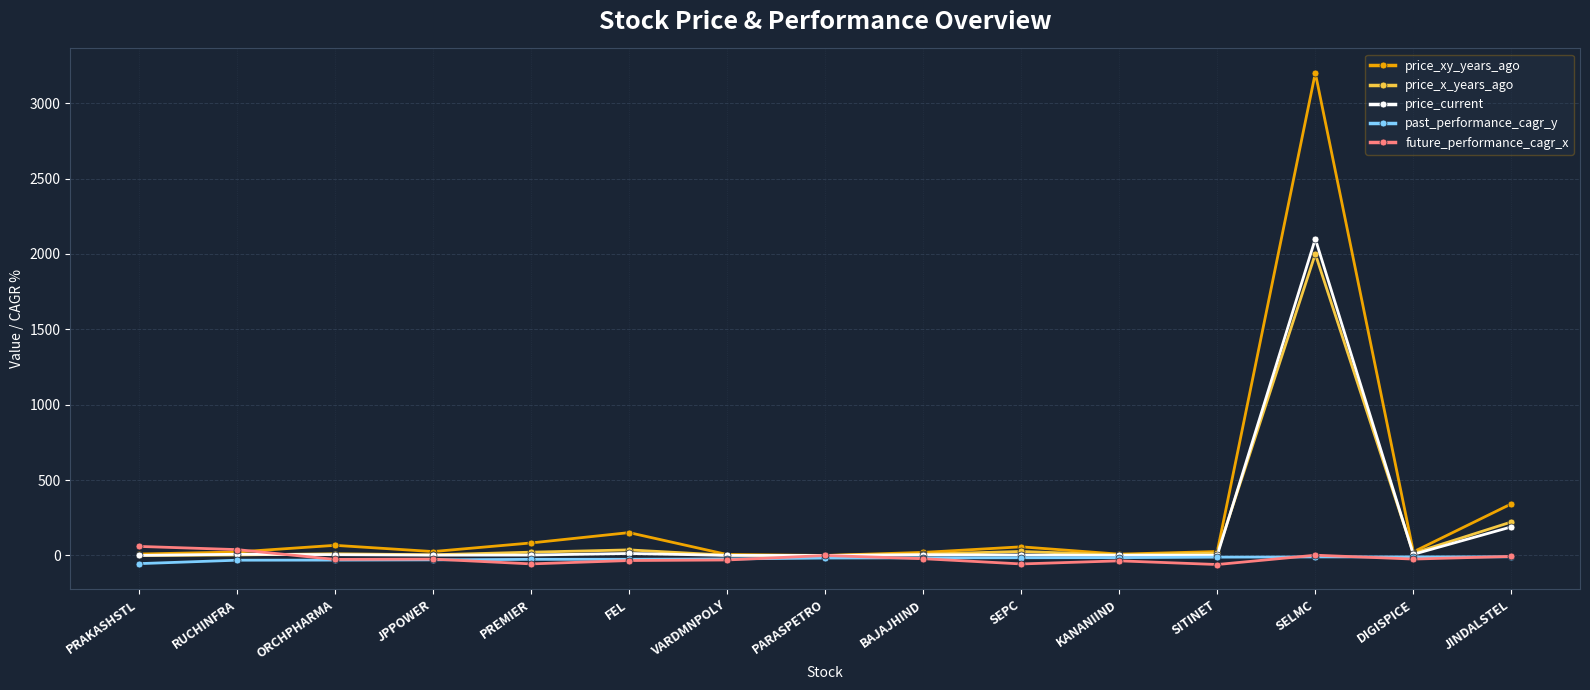

What is the greatest value displayed?

3200.0